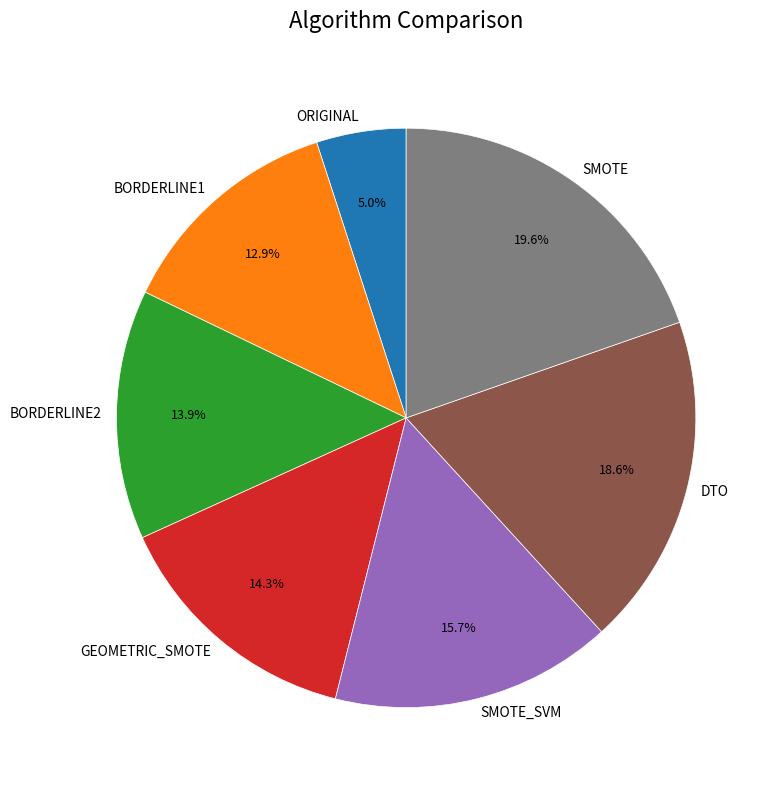

To the nearest percent, what portion does ORIGINAL represent?

5%